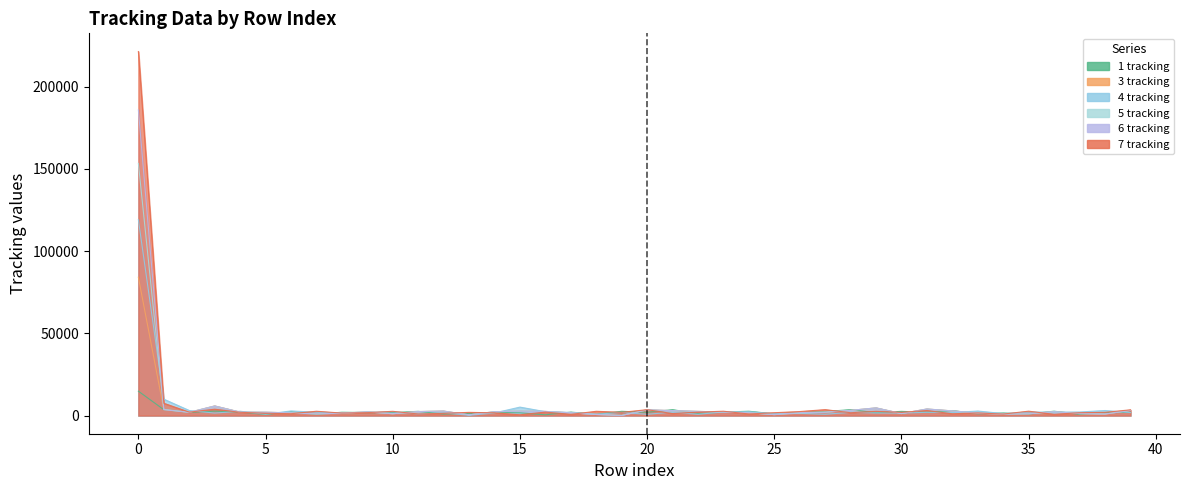

What is the spread (max minus min) of values at 11?

1632